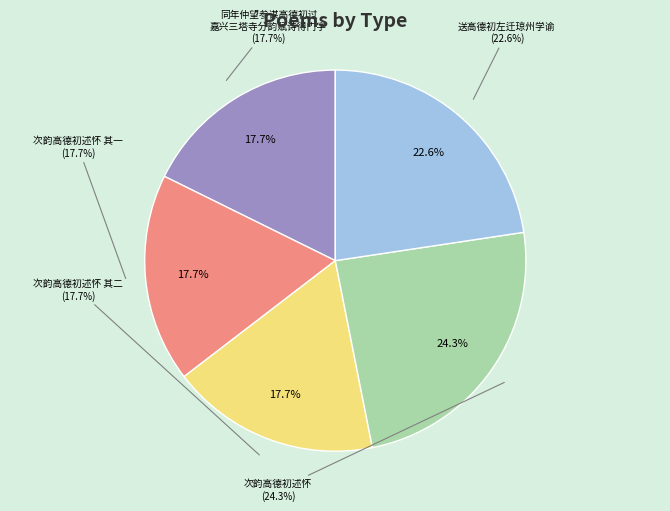

Combined, do 次韵高德初述怀 and 次韵高德初述怀 其一 account for over 50%?

No